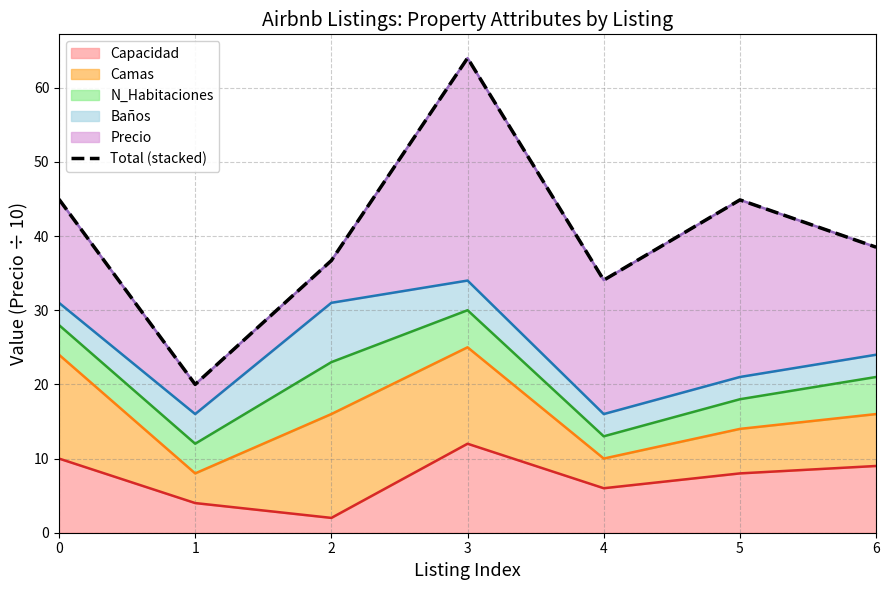

Which category has the lowest value across all series?

1